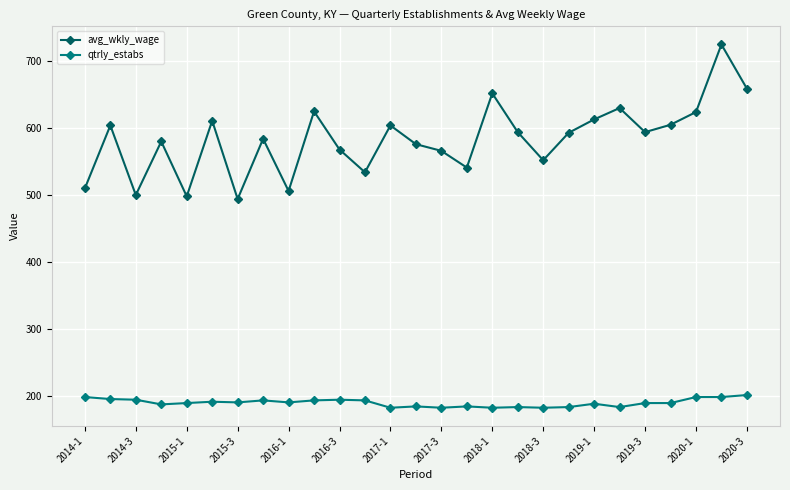

Which series has the largest total across all categories?

avg_wkly_wage